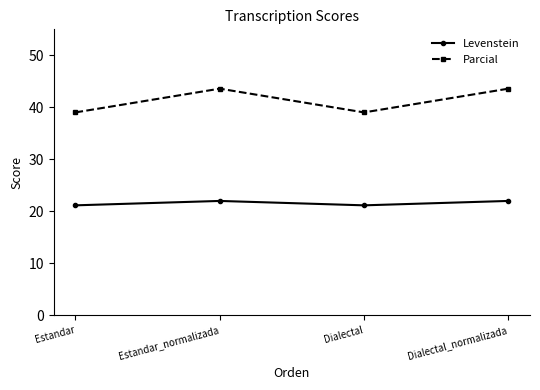

At Estandar_normalizada, list the series in order from largest to smallest.

Parcial, Levenstein